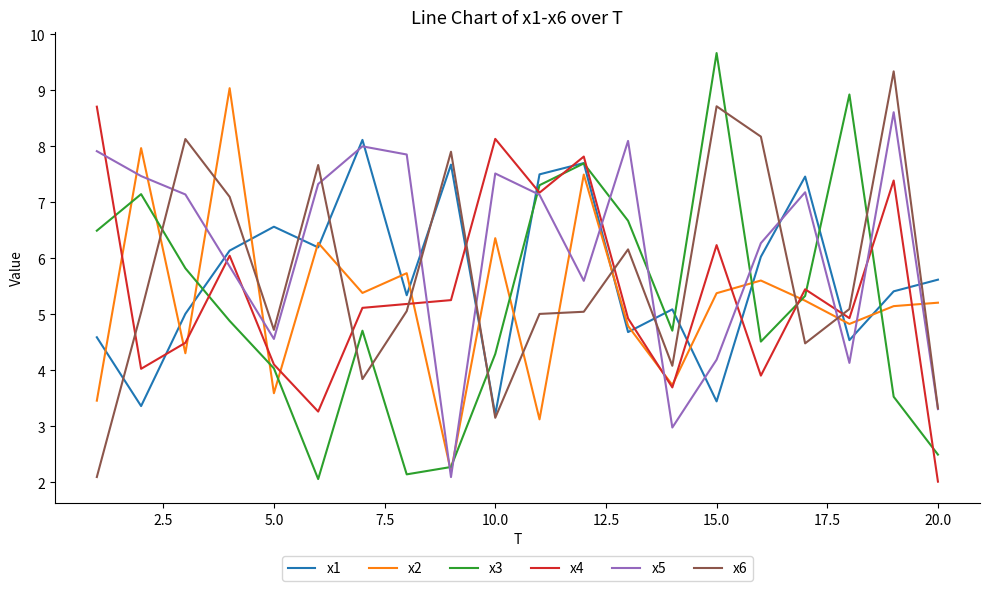

What is the smallest value displayed?

2.0